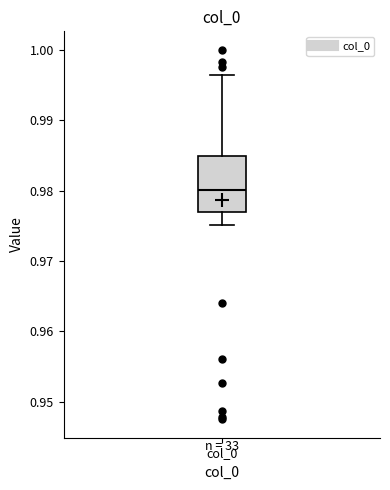

Read this box plot against the y-axis: the position of the median line, the range covered by the box, and the ends of both whiskers. The values are not printed on the chart, so give them approximately, as read against the axis.

median 0.980, box 0.977 to 0.985, whiskers 0.975 to 0.996